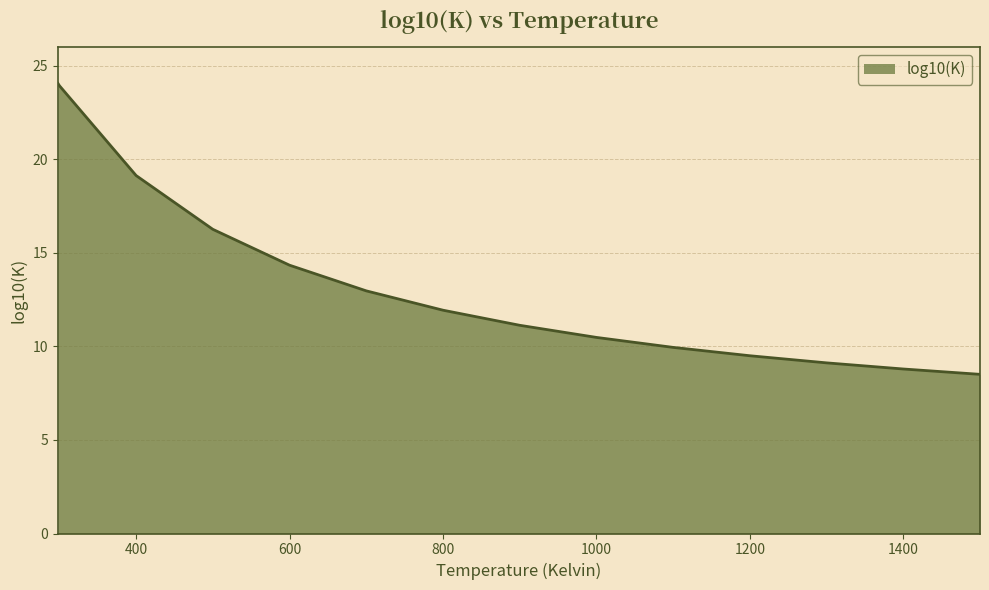

What is the maximum value shown in the chart?

24.0